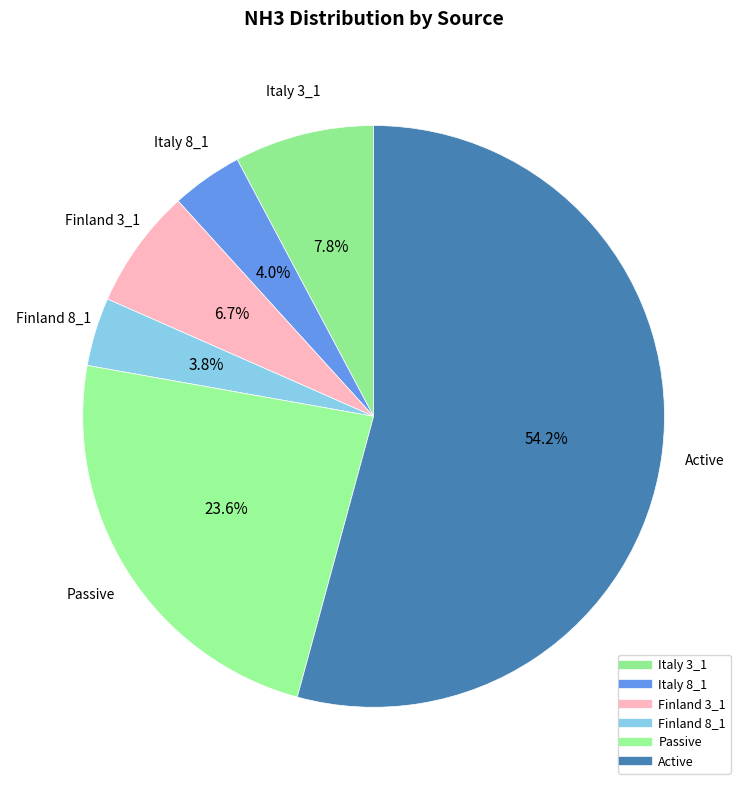

What is the smallest slice in the pie chart?

Finland 8_1